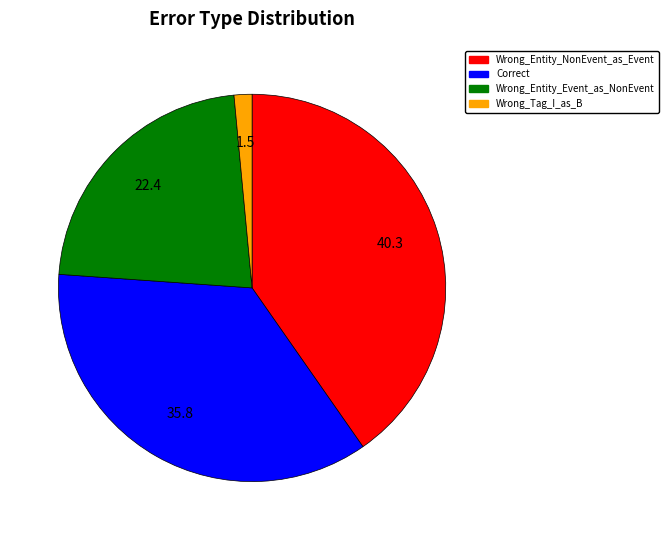

Combined, do Wrong_Entity_Event_as_NonEvent and Correct account for over 50%?

Yes